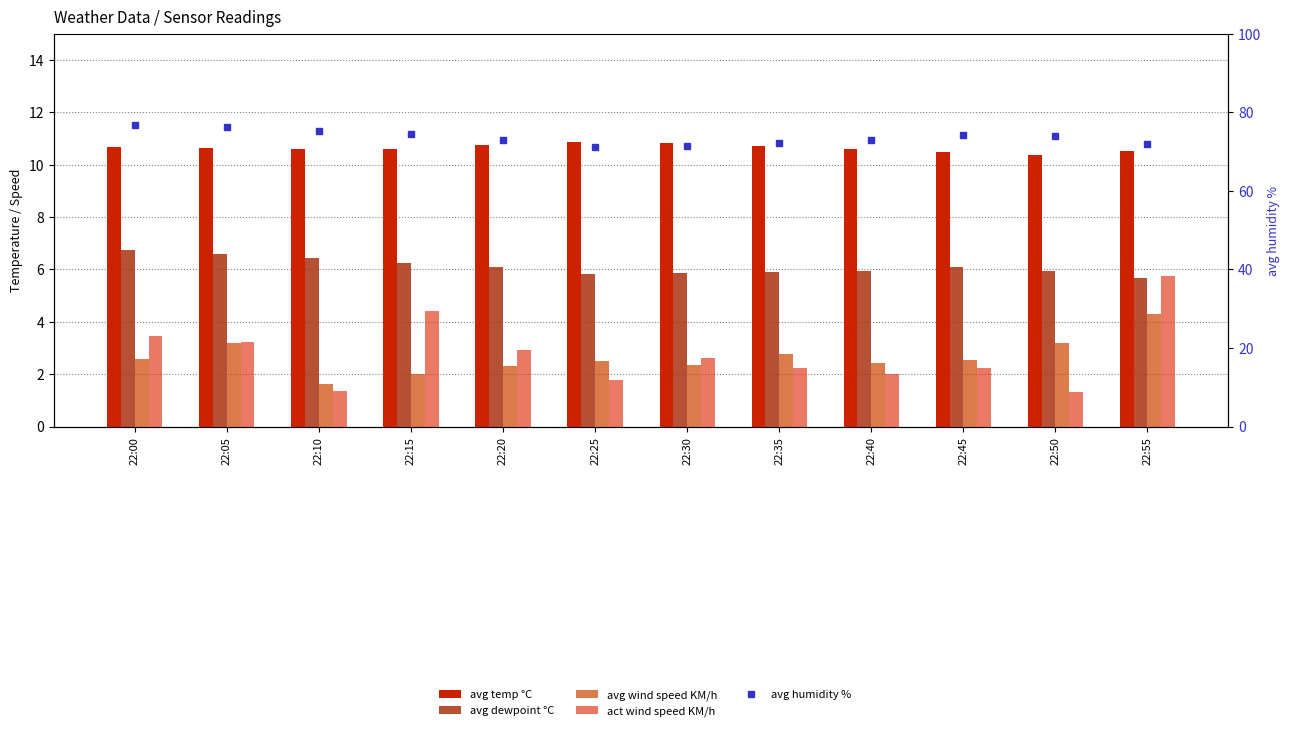

What are all the series names shown in the legend?

avg temp °C, avg dewpoint °C, avg wind speed KM/h, act wind speed KM/h, avg humidity %